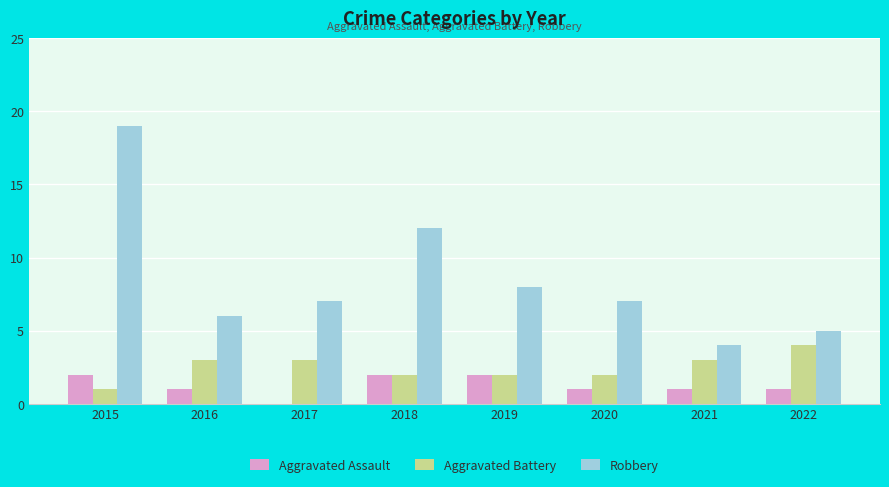

Between 2016 and 2018, which series saw the biggest shift?

Robbery